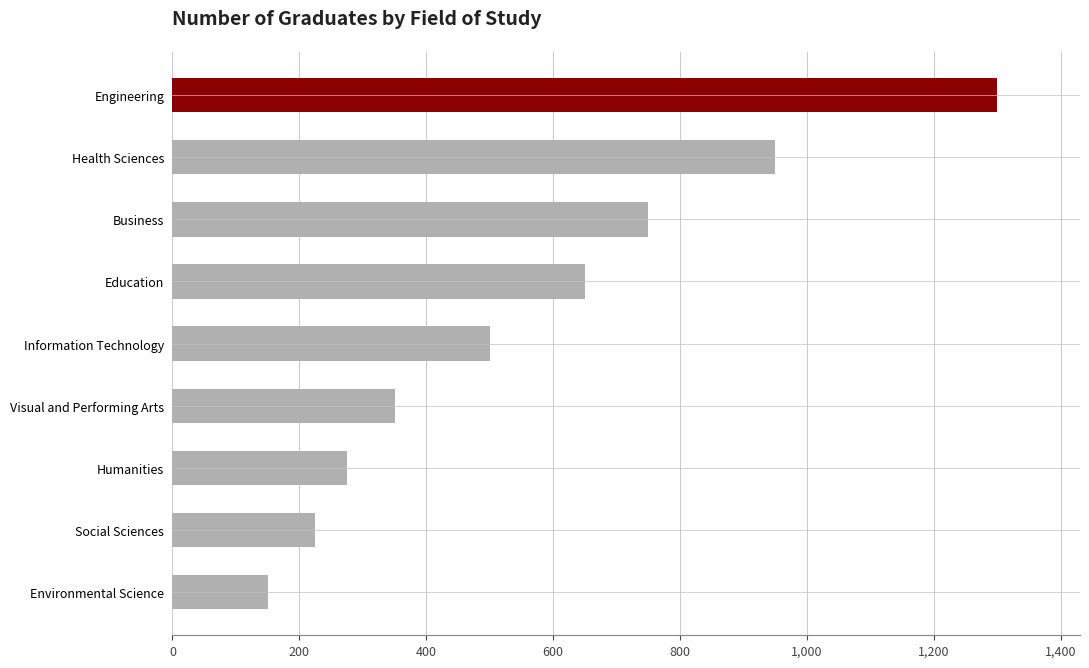

How many bars are there in total?

9